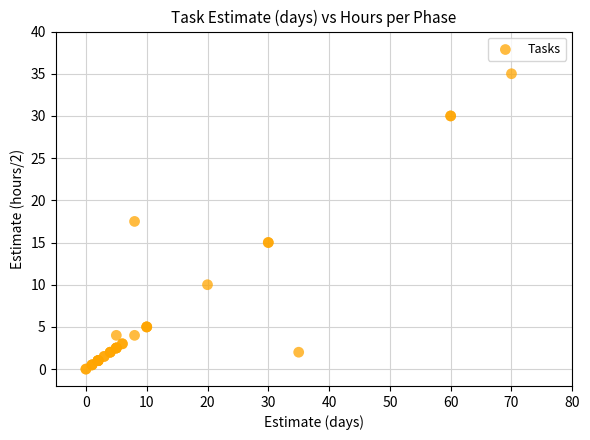

What Y value in the scatter plot is closest to 17?

17.5